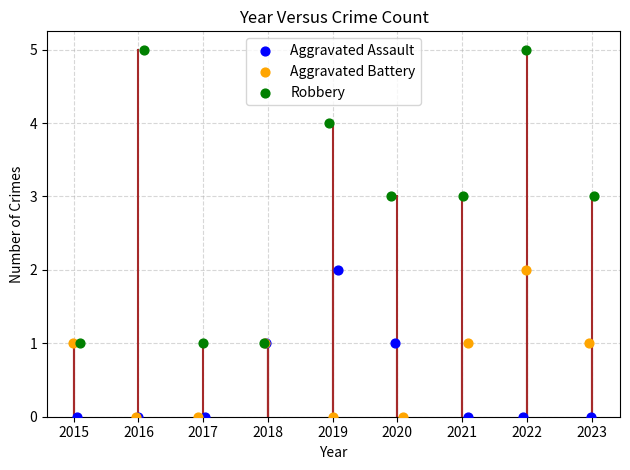

Which series reaches the maximum Y coordinate?

Robbery